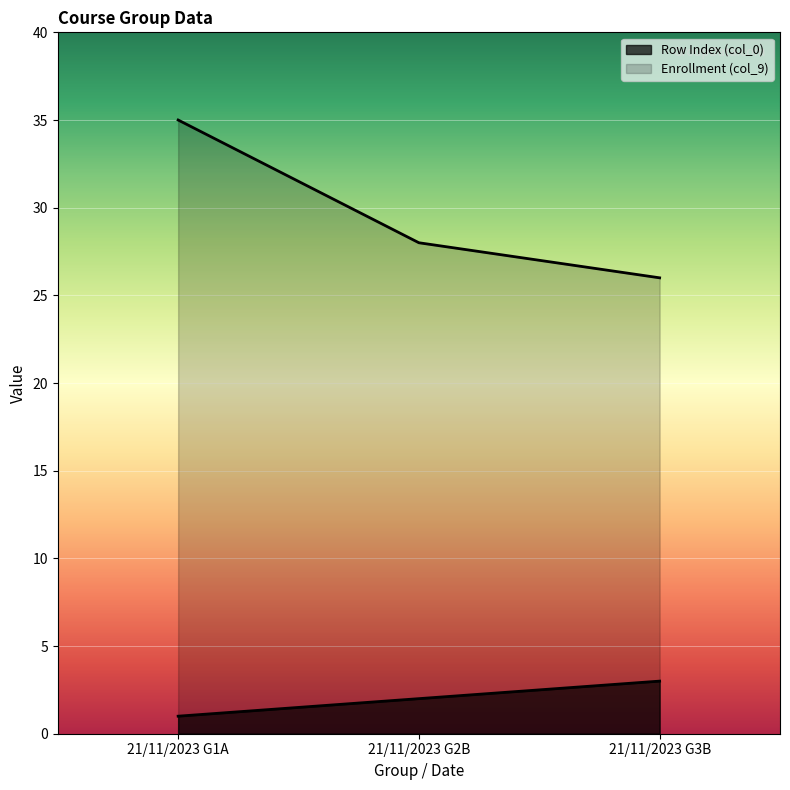

At how many categories does at least one series exceed 19?

3